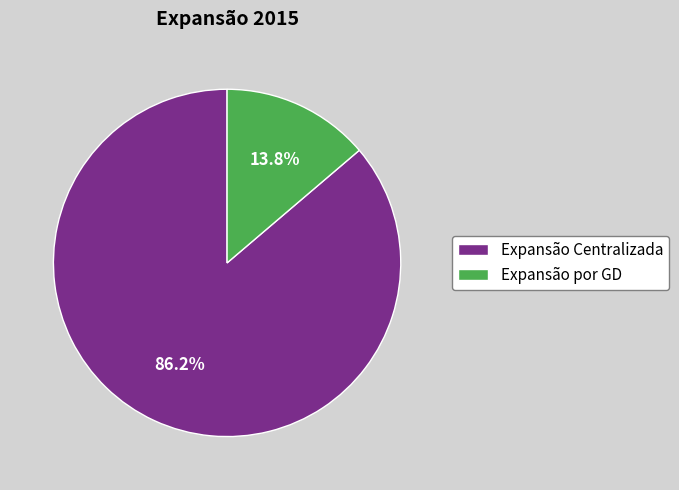

To the nearest percent, what is the average slice percentage?

50%